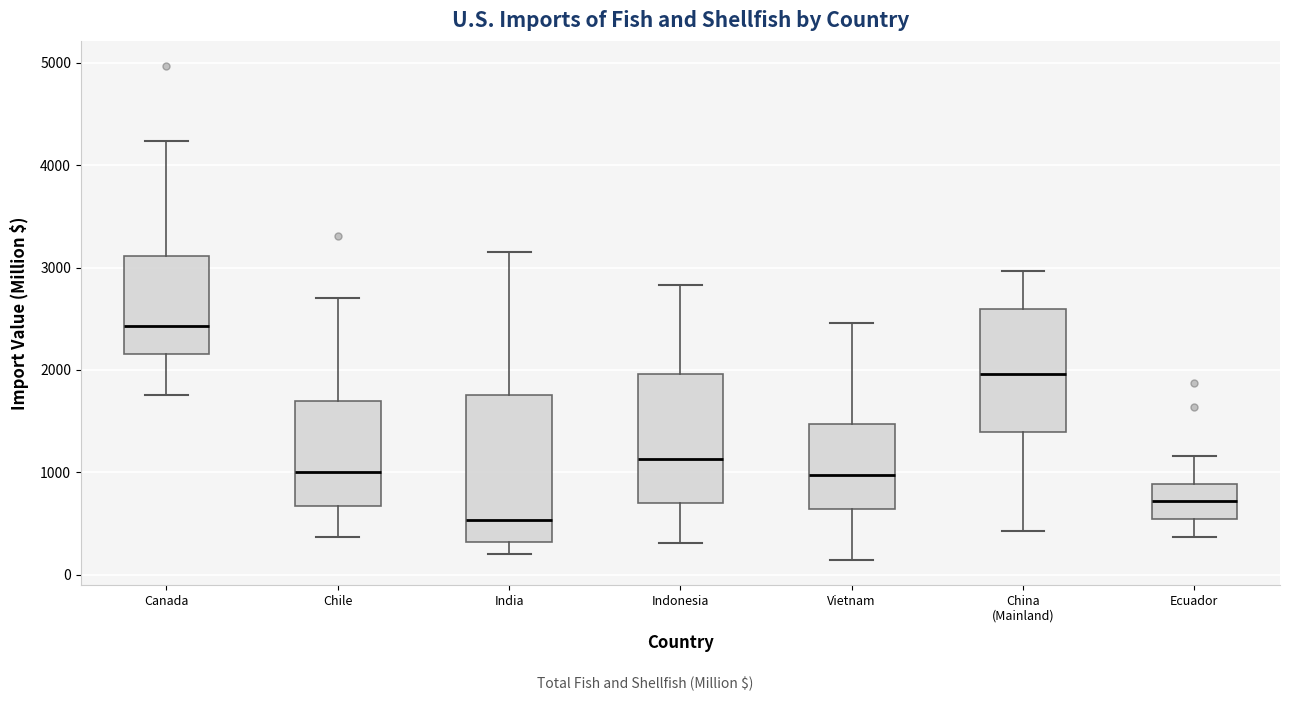

Reading left to right, transcribe this box plot: for each box, give where its median line is, the range the box spans, and where its two whiskers end, as read against the y-axis. The values are not printed on the chart, so give them approximately, as read against the axis.

Canada: median 2400, box 2200 to 3100, whiskers 1800 to 4200
Chile: median 1000, box 700 to 1700, whiskers 400 to 2700
India: median 500, box 300 to 1800, whiskers 200 to 3200
Indonesia: median 1100, box 700 to 2000, whiskers 300 to 2800
Vietnam: median 1000, box 600 to 1500, whiskers 100 to 2500
China (Mainland): median 2000, box 1400 to 2600, whiskers 400 to 3000
Ecuador: median 700, box 500 to 900, whiskers 400 to 1200